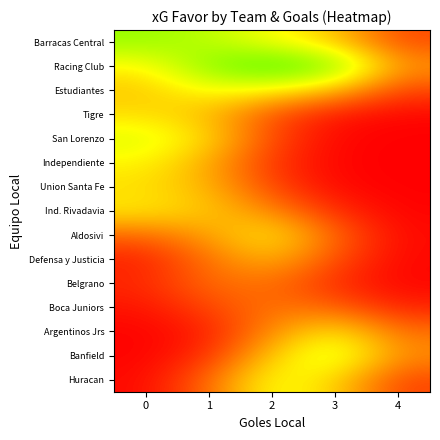

List the series in order of their peak value, lowest first.

Belgrano, Boca Juniors, Defensa y Justicia, Union Santa Fe, Tigre, Ind. Rivadavia, Argentinos Jrs, Aldosivi, Independiente, Estudiantes, Huracan, San Lorenzo, Banfield, Barracas Central, Racing Club